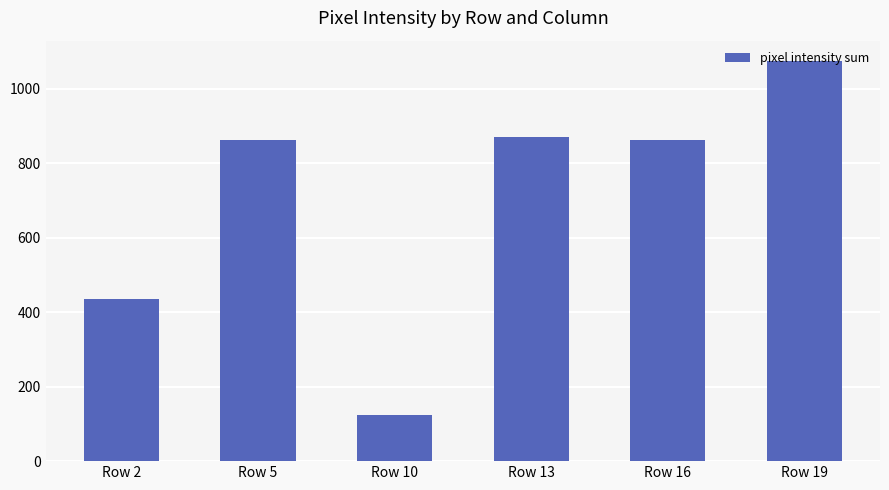

How many categories are shown in the chart?

6